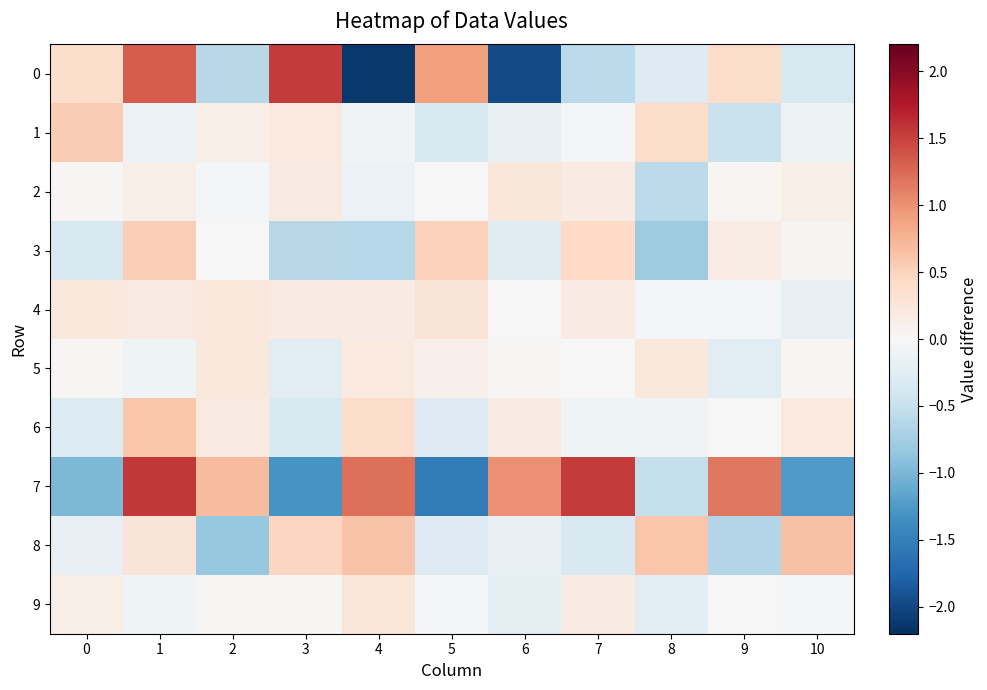

What is the spread (max minus min) of values at 9?

1.8